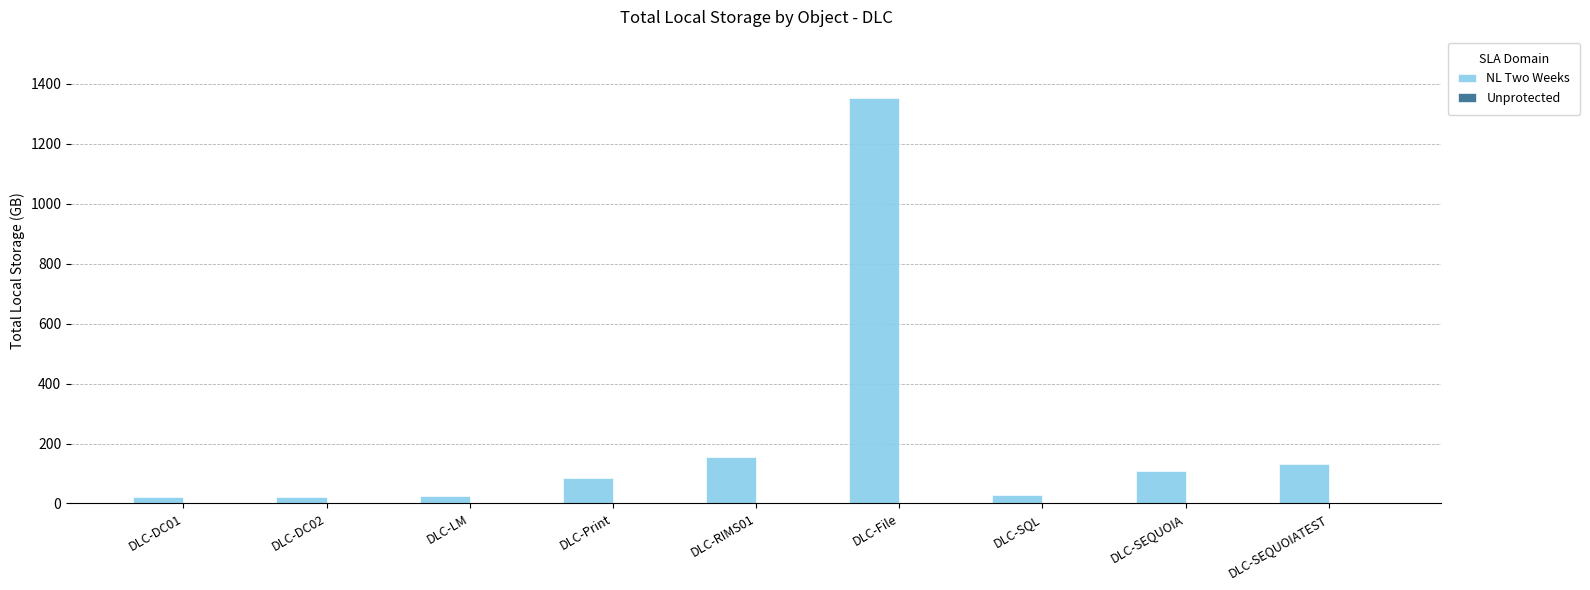

What is the sum of all values?

1932.3